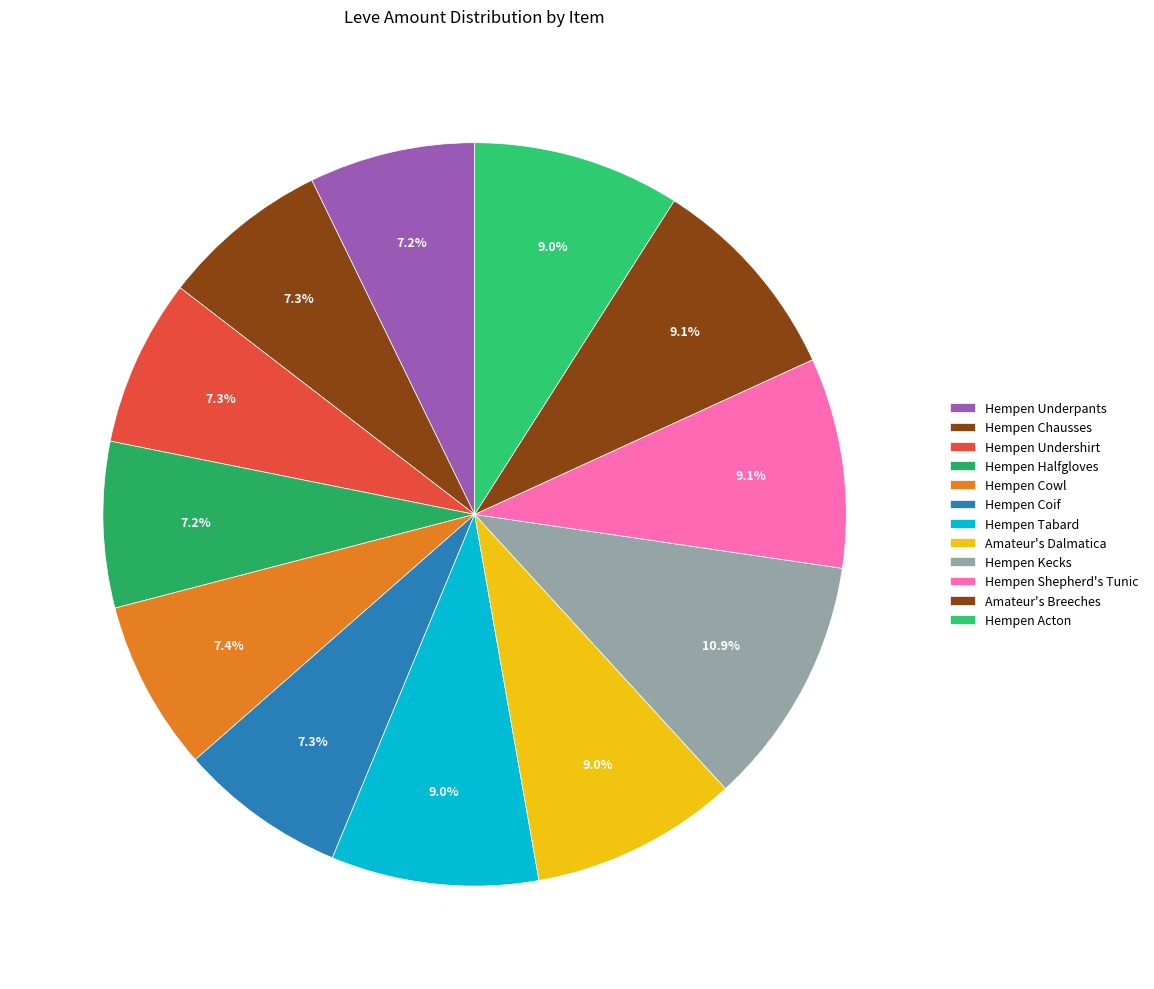

Which slice is the smallest?

Hempen Underpants